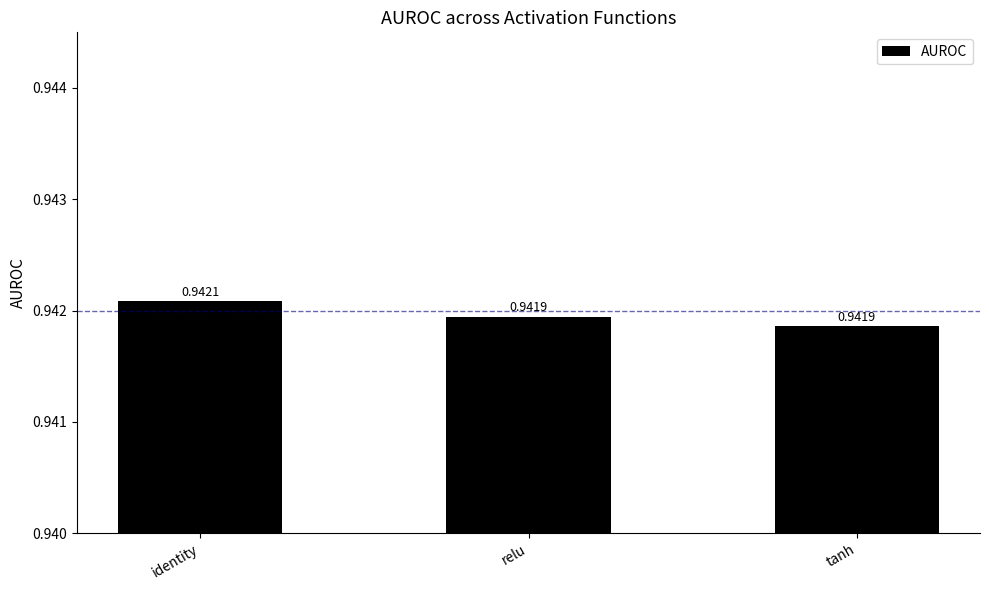

What is the sum of the values at relu and tanh?

1.9